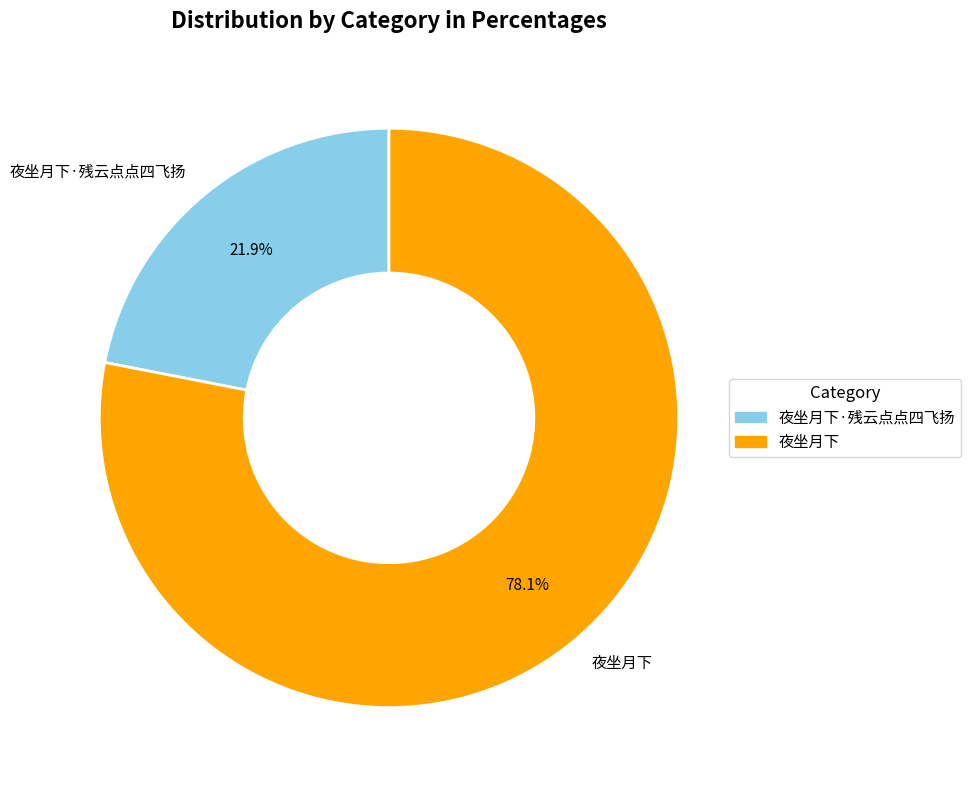

Which category has the biggest portion of the pie?

夜坐月下